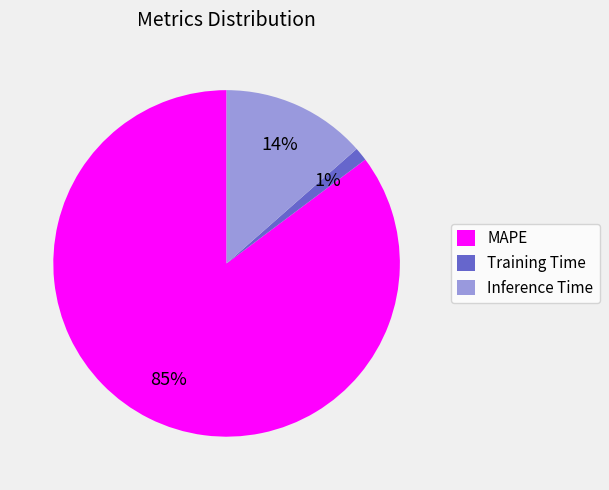

What percentage is the Training Time slice, to the nearest percent?

1%